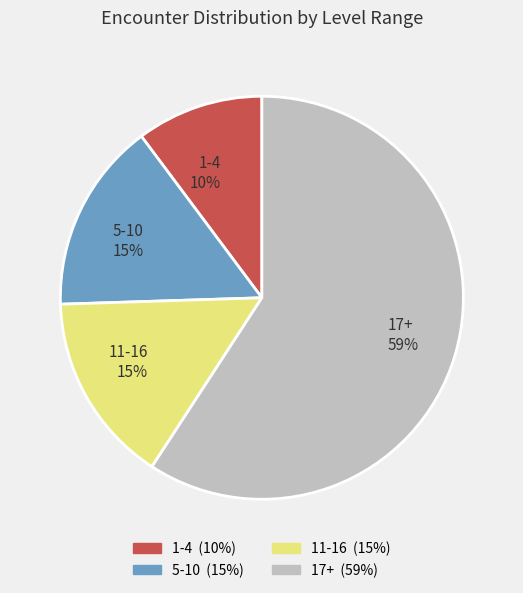

Does 5-10 represent more than half of the total?

No